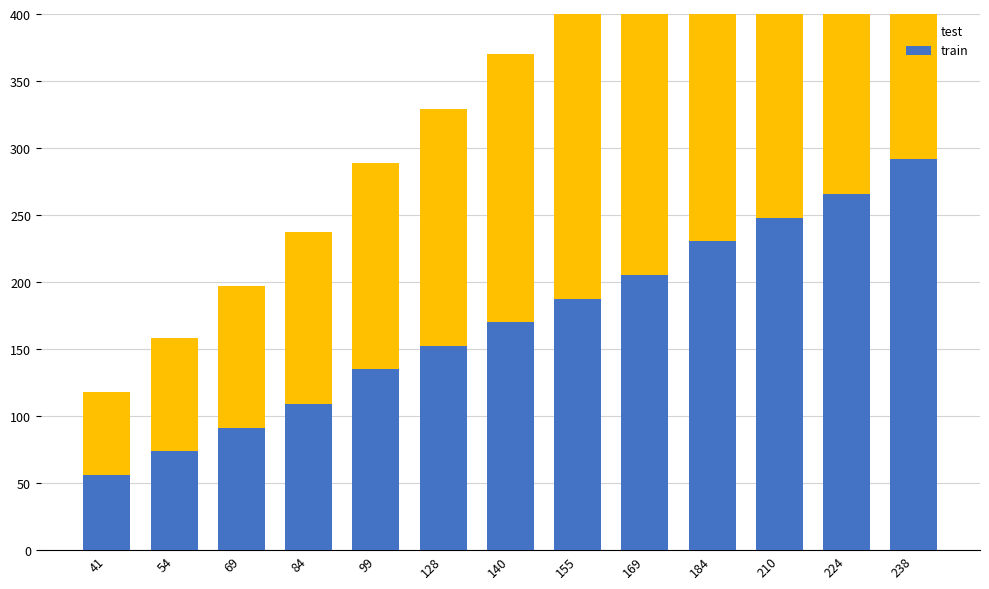

What is the maximum value for test?

347